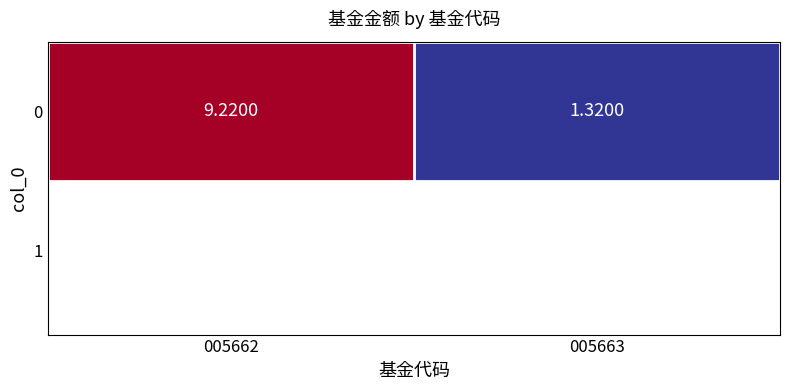

What is the maximum value shown in the chart?

9.2